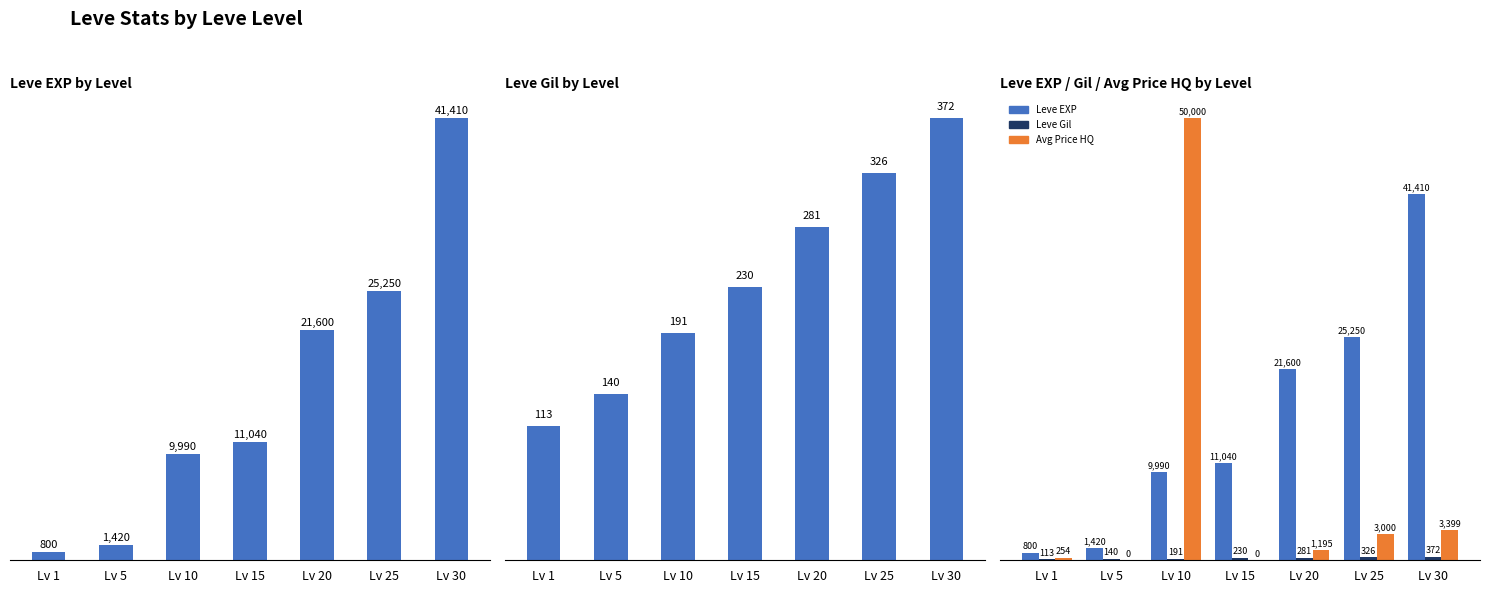

How many bars are there in each group?

3